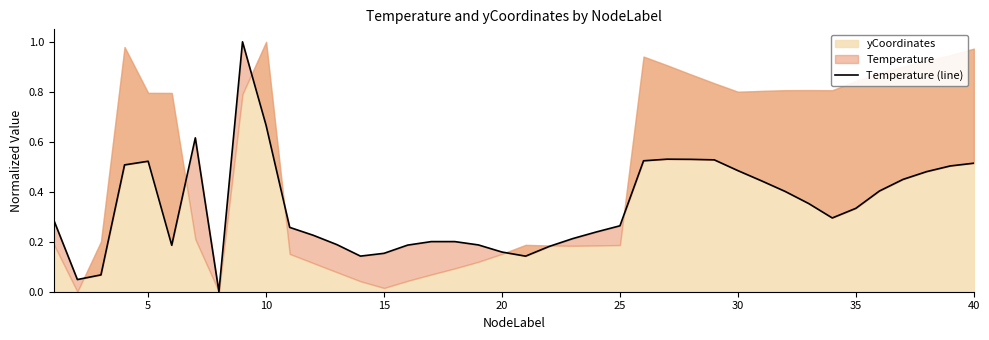

What is the value of the 10th point from the left?

0.7